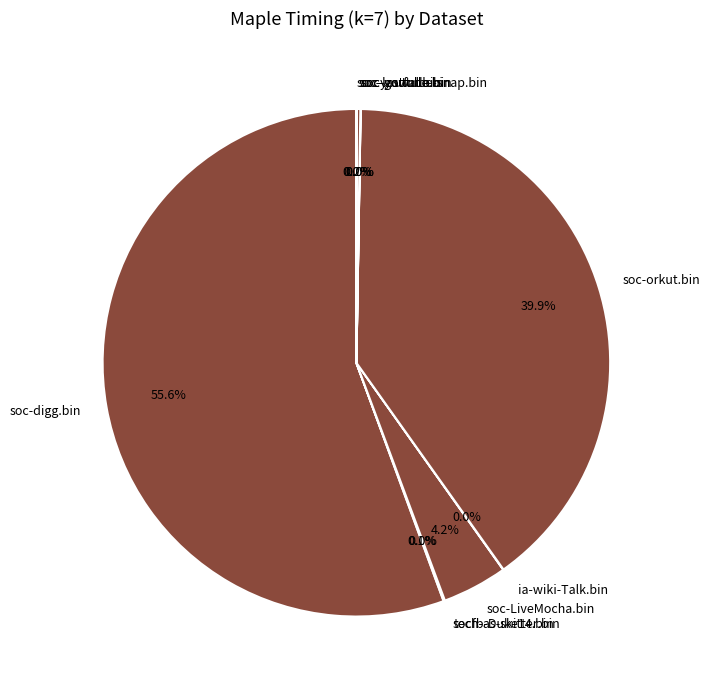

To the nearest percent, what is the average slice percentage?

10%